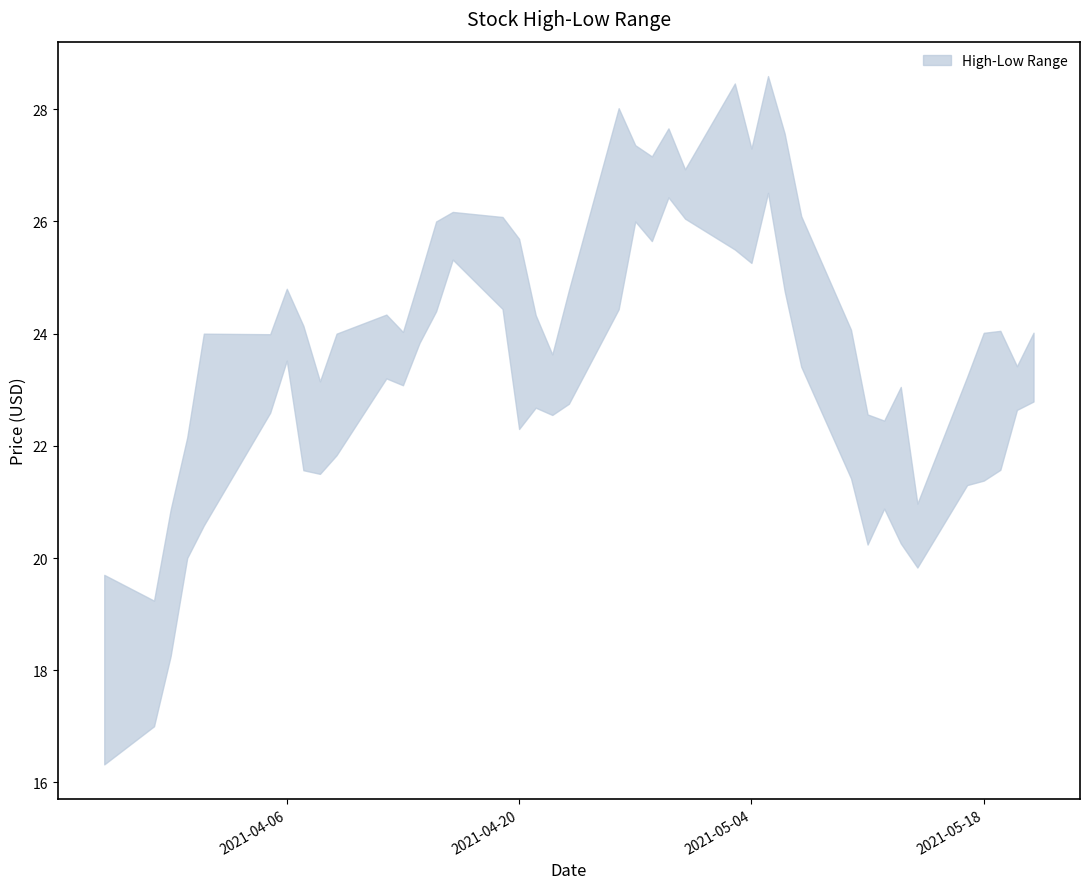

True or false: Low has a value of 16.3 at 2021-03-26.

True